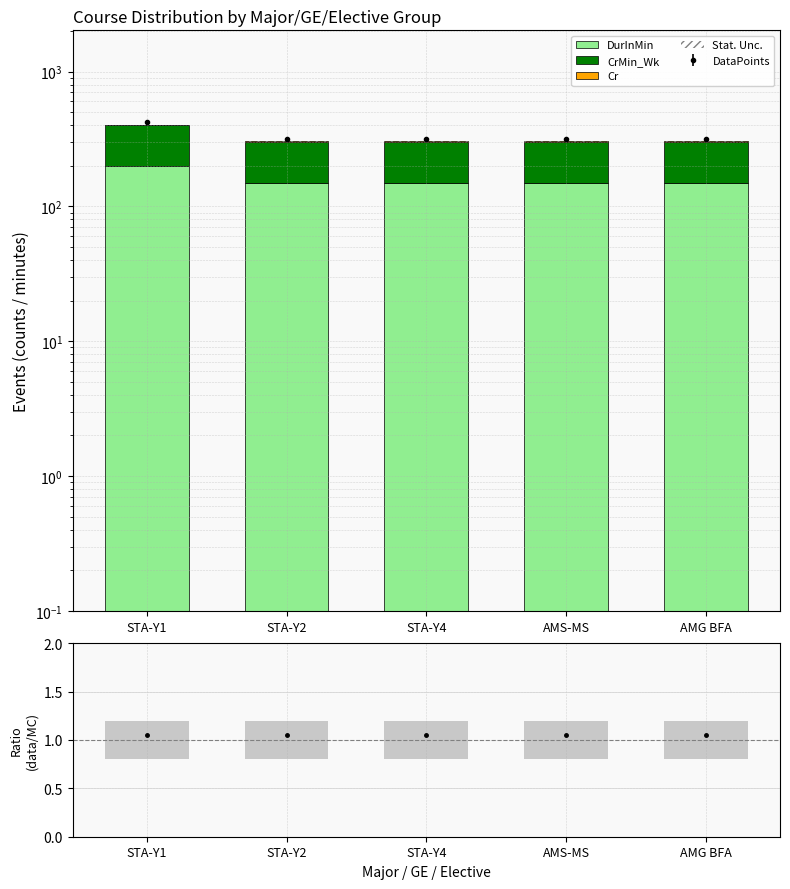

Reading right to left, transcribe all the data shown in this chart.

DurInMin: AMG BFA=150	AMS-MS=150	STA-Y4=150	STA-Y2=150	STA-Y1=200
CrMin_Wk: AMG BFA=150	AMS-MS=150	STA-Y4=150	STA-Y2=150	STA-Y1=200
Cr: AMG BFA=3	AMS-MS=3	STA-Y4=3	STA-Y2=3	STA-Y1=4
Stat. Unc.: AMG BFA=3	AMS-MS=3	STA-Y4=3	STA-Y2=3	STA-Y1=4